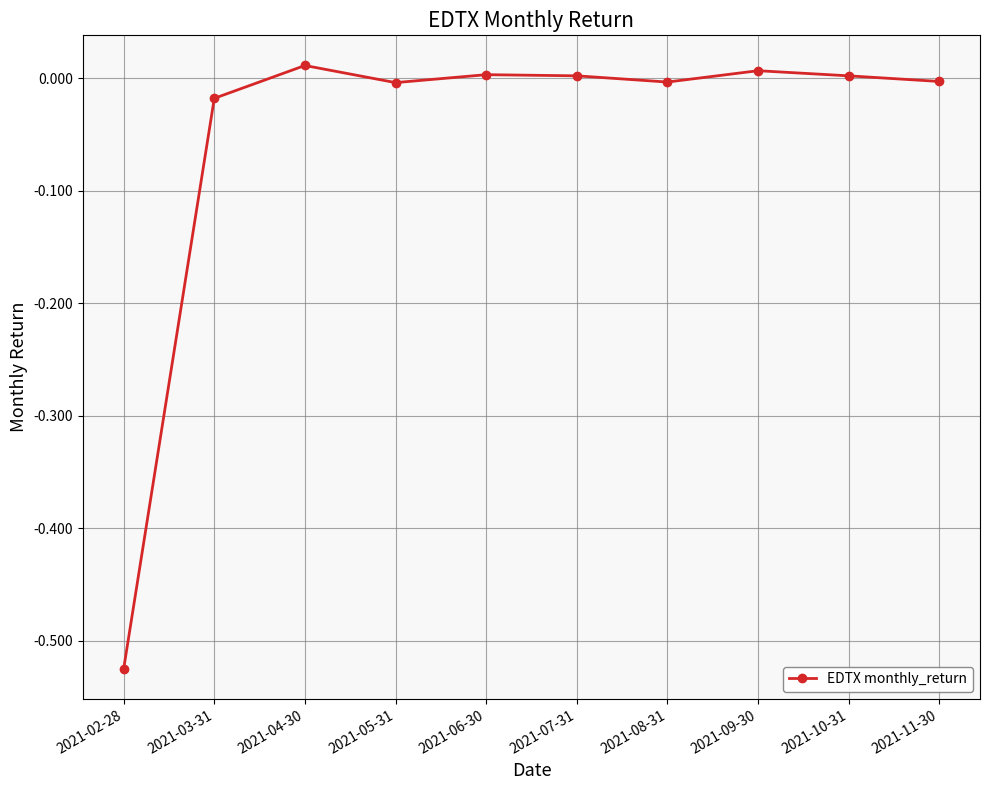

At which category does the data reach its first local peak?

2021-04-30